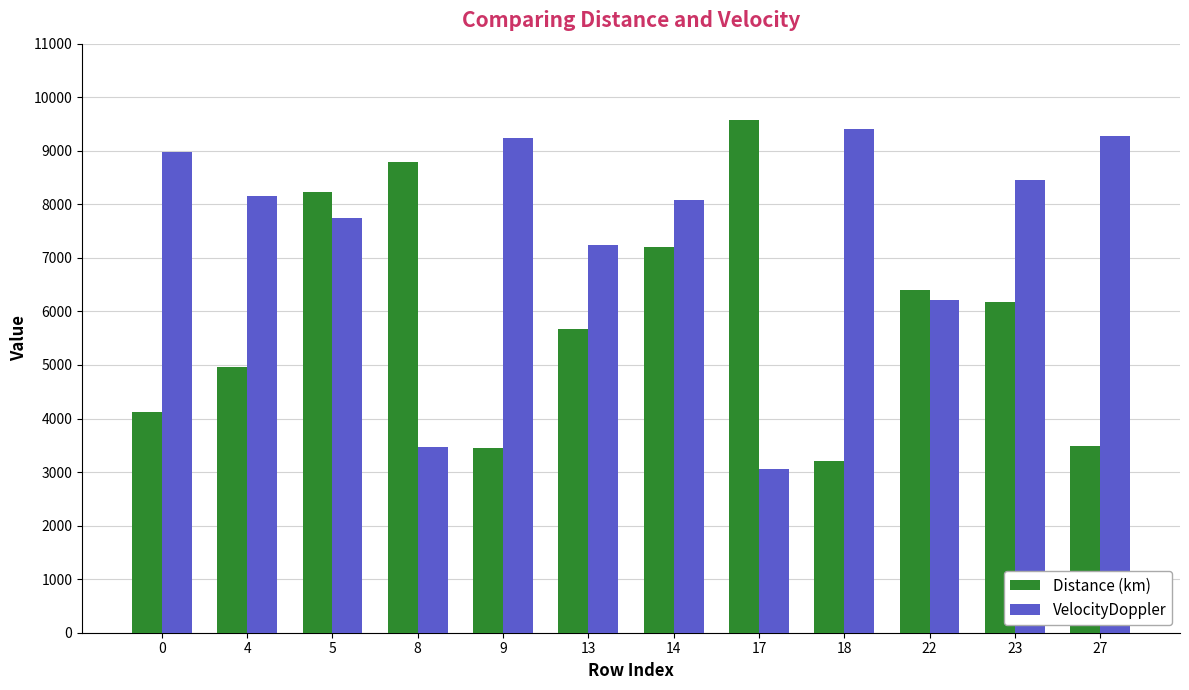

What is the total value across all series at 14?

15287.2